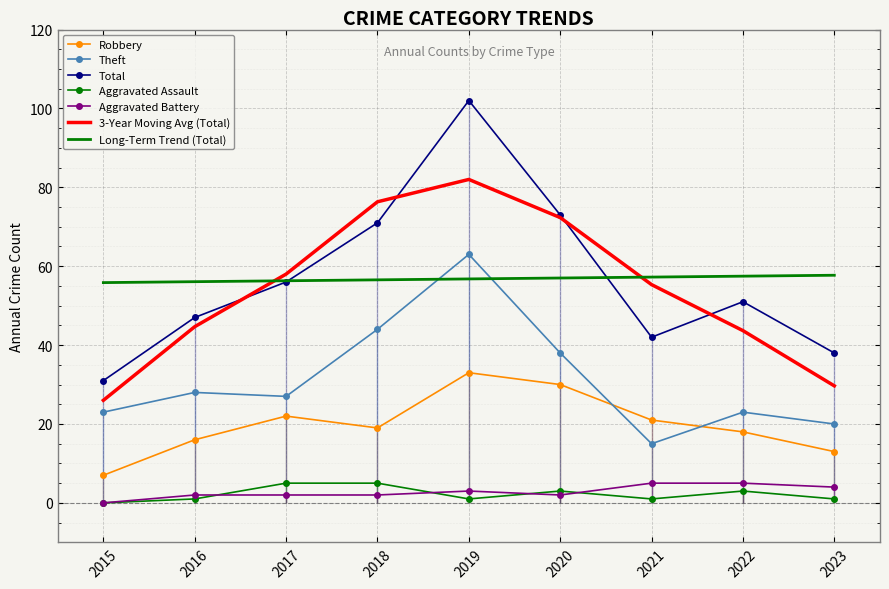

Reading left to right, list all the values displayed in this chart.

Robbery: 2015=7	2016=16	2017=22	2018=19	2019=33	2020=30	2021=21	2022=18	2023=13
Theft: 2015=23	2016=28	2017=27	2018=44	2019=63	2020=38	2021=15	2022=23	2023=20
Total: 2015=31	2016=47	2017=56	2018=71	2019=102	2020=73	2021=42	2022=51	2023=38
Aggravated Assault: 2015=0	2016=1	2017=5	2018=5	2019=1	2020=3	2021=1	2022=3	2023=1
Aggravated Battery: 2015=0	2016=2	2017=2	2018=2	2019=3	2020=2	2021=5	2022=5	2023=4